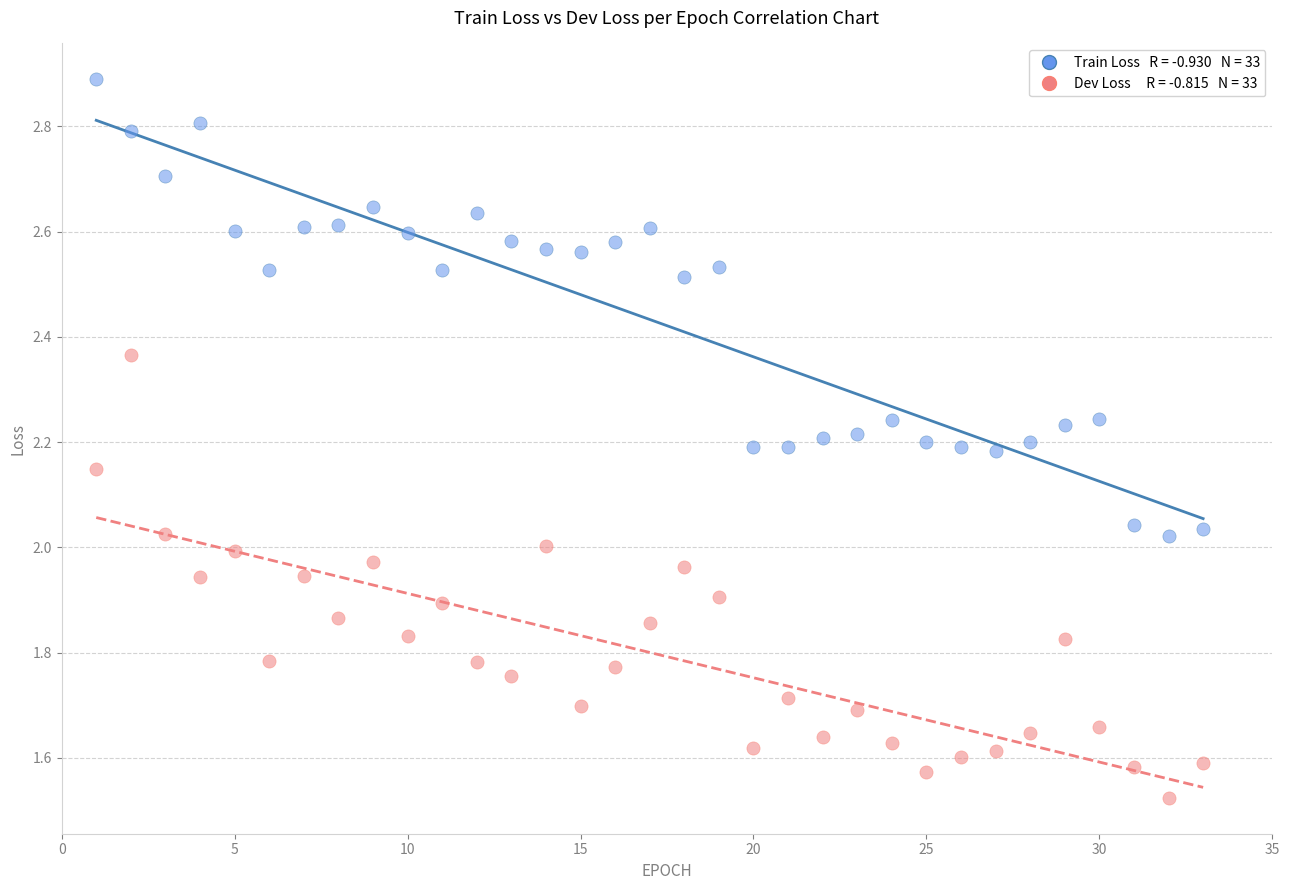

Across all data points, what is the range of Y values (max minus min)?

1.4